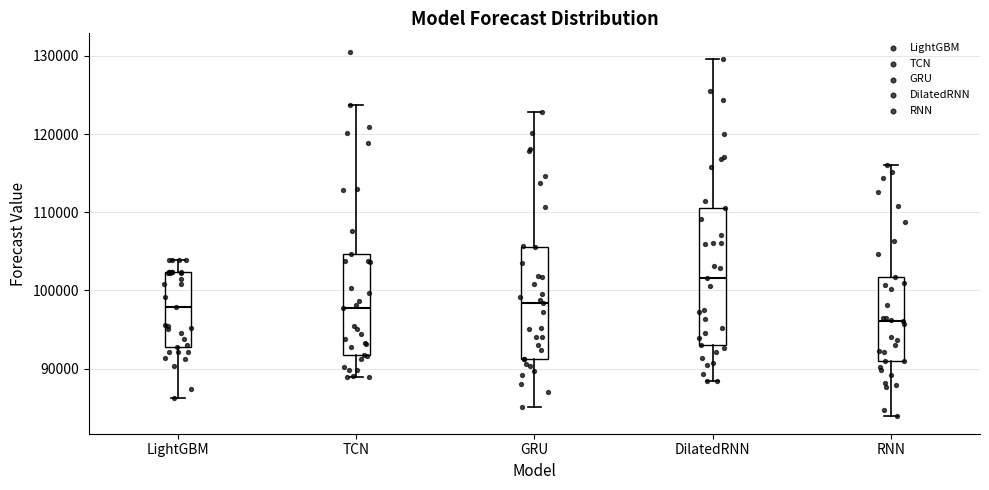

Reading left to right, transcribe this box plot: for each box, give where its median line is, the range the box spans, and where its two whiskers end, as read against the y-axis. The values are not printed on the chart, so give them approximately, as read against the axis.

LightGBM: median 98000, box 93000 to 102000, whiskers 86000 to 104000
TCN: median 98000, box 92000 to 105000, whiskers 89000 to 124000
GRU: median 98000, box 91000 to 106000, whiskers 85000 to 123000
DilatedRNN: median 102000, box 93000 to 111000, whiskers 88000 to 130000
RNN: median 96000, box 91000 to 102000, whiskers 84000 to 116000